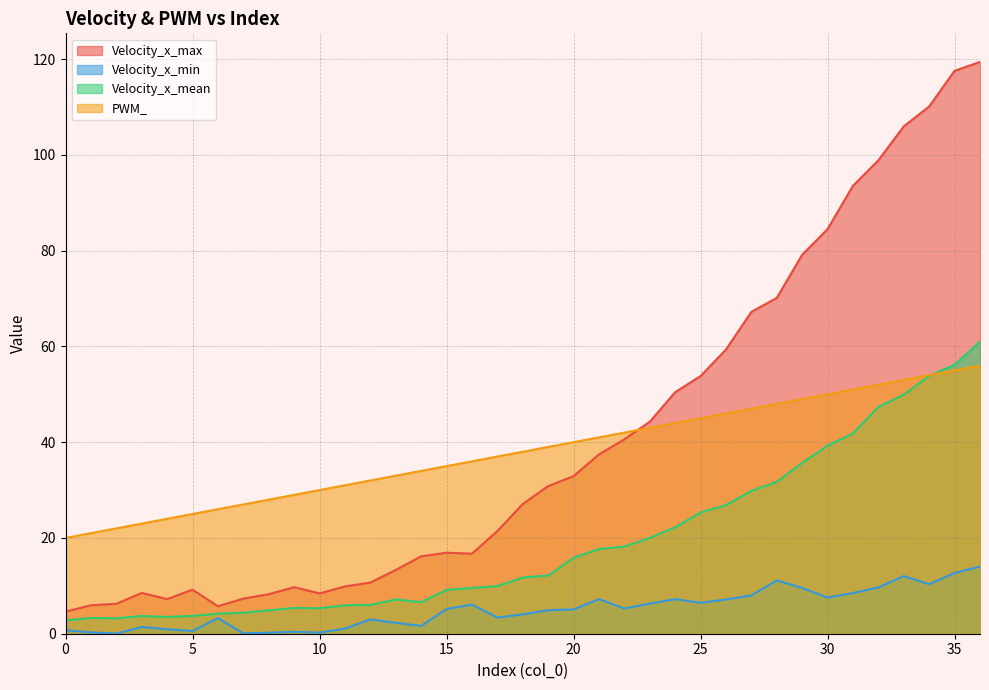

After their last crossing, which series has the higher values: Velocity_x_max or PWM_?

Velocity_x_max